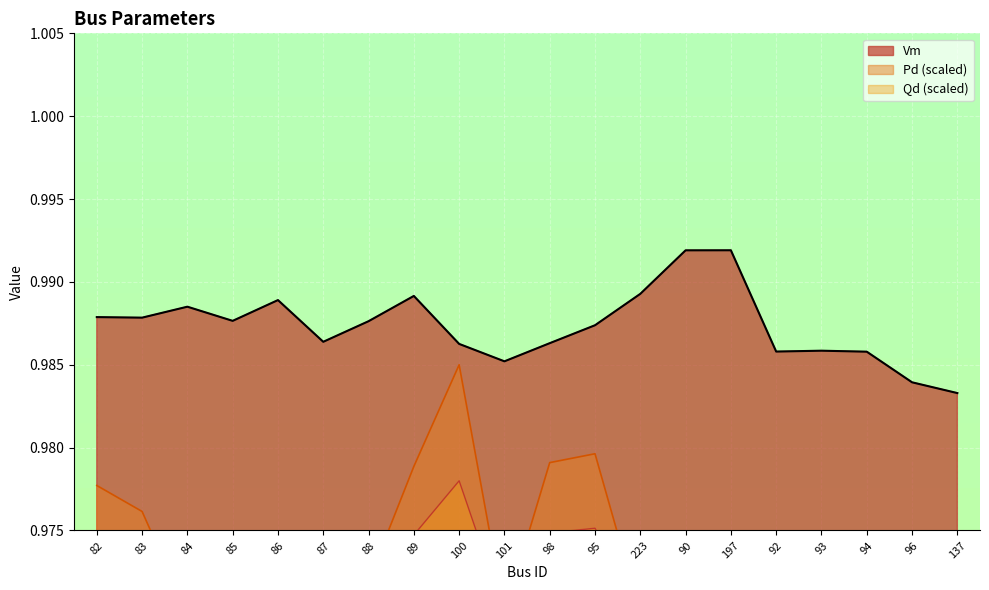

At which label does Vm reach its peak?

197